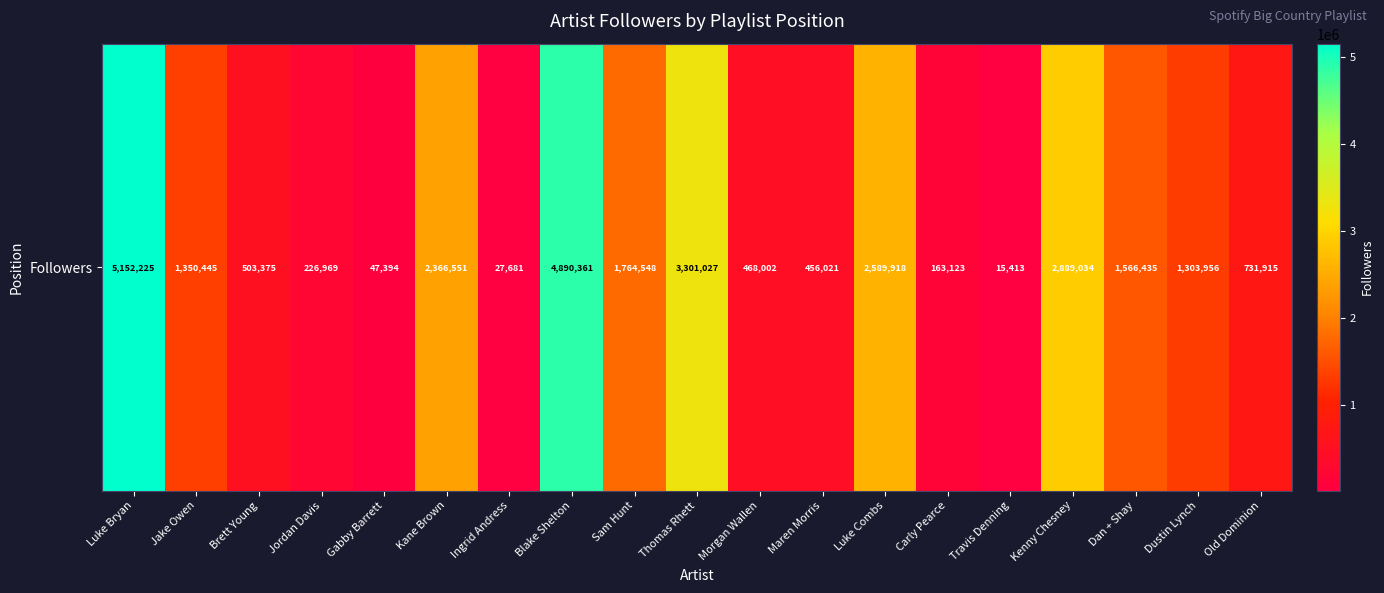

List the labels in order of value, largest first.

Luke Bryan, Blake Shelton, Thomas Rhett, Kenny Chesney, Luke Combs, Kane Brown, Sam Hunt, Dan + Shay, Jake Owen, Dustin Lynch, Old Dominion, Brett Young, Morgan Wallen, Maren Morris, Jordan Davis, Carly Pearce, Gabby Barrett, Ingrid Andress, Travis Denning